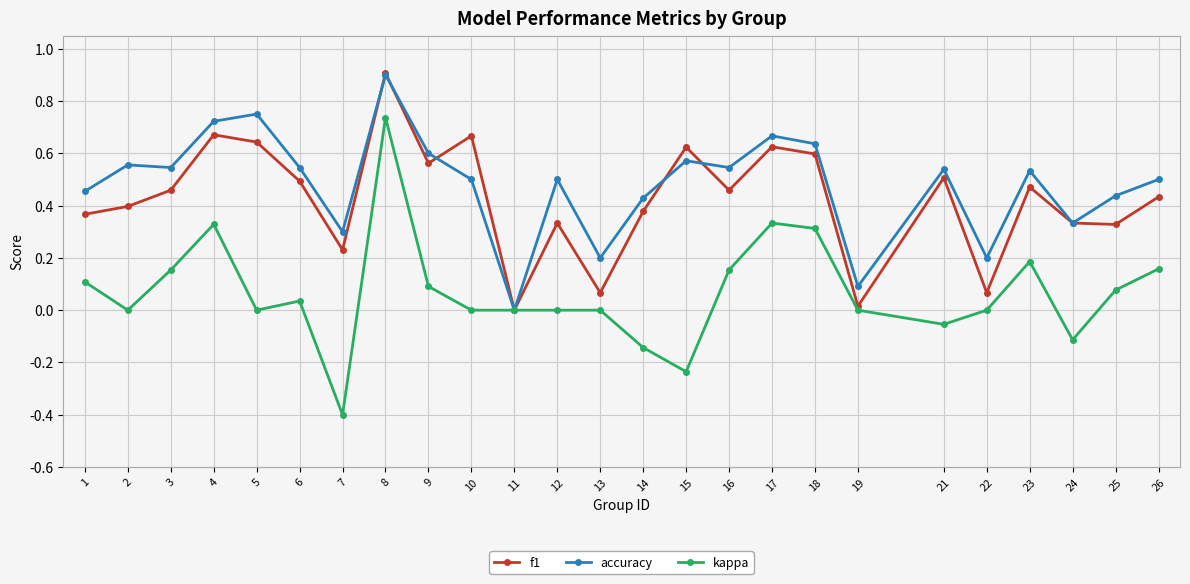

What is the sum of all kappa values?

1.7